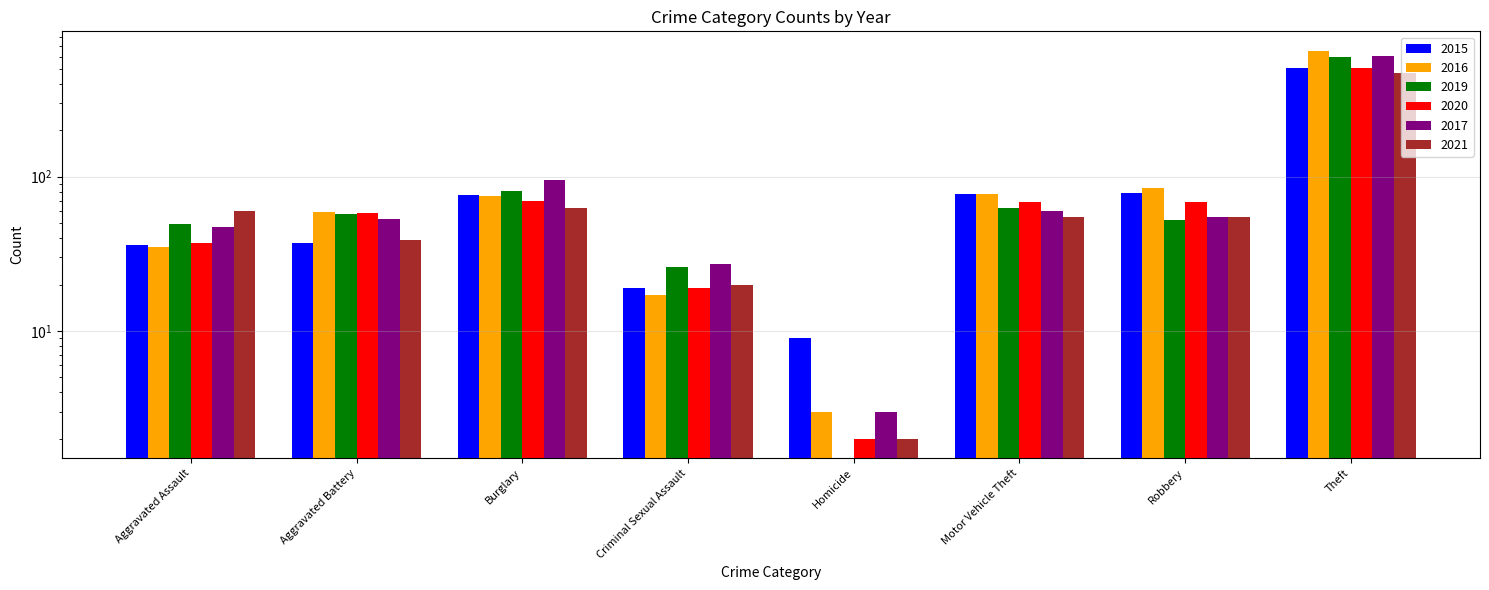

Between Motor Vehicle Theft and Theft, which series saw the biggest shift?

2016